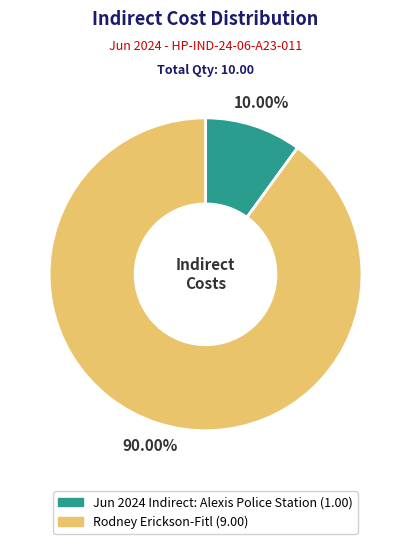

The Jun 2024 Indirect: Alexis Police Station slice represents 10% of the pie. True or false?

True